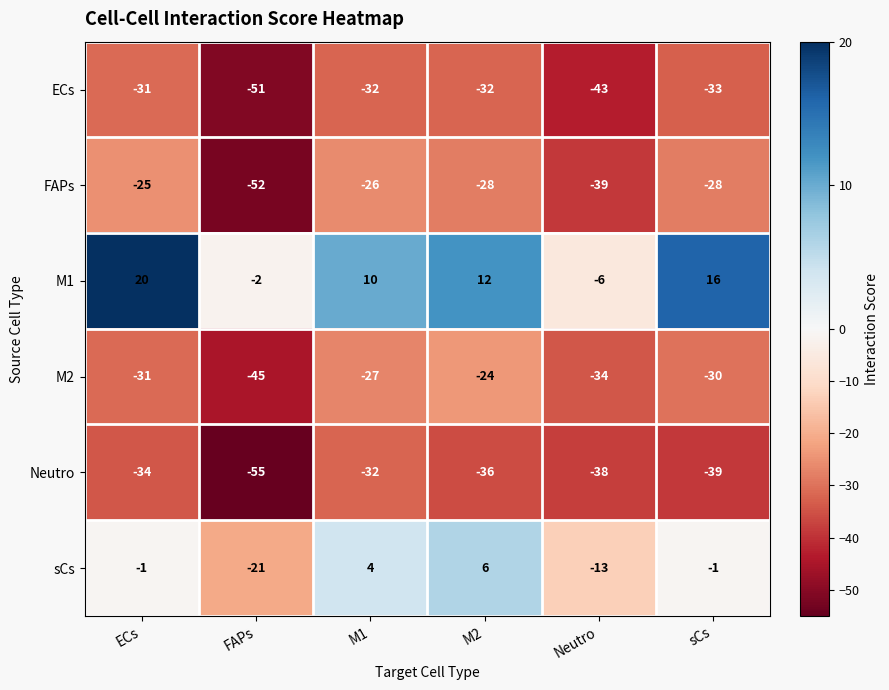

Which category has the highest value across all series?

ECs